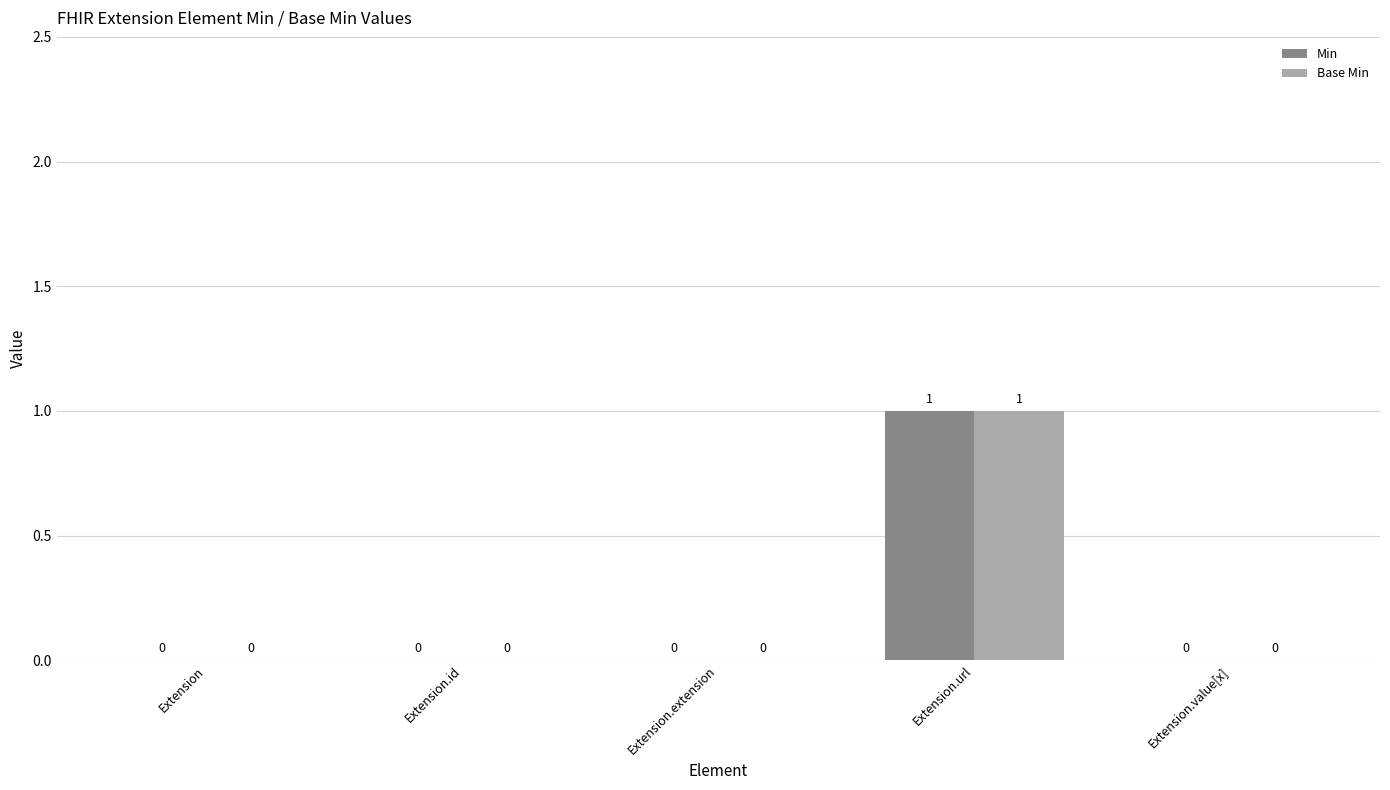

How many Base Min values are between 0 and 1?

5